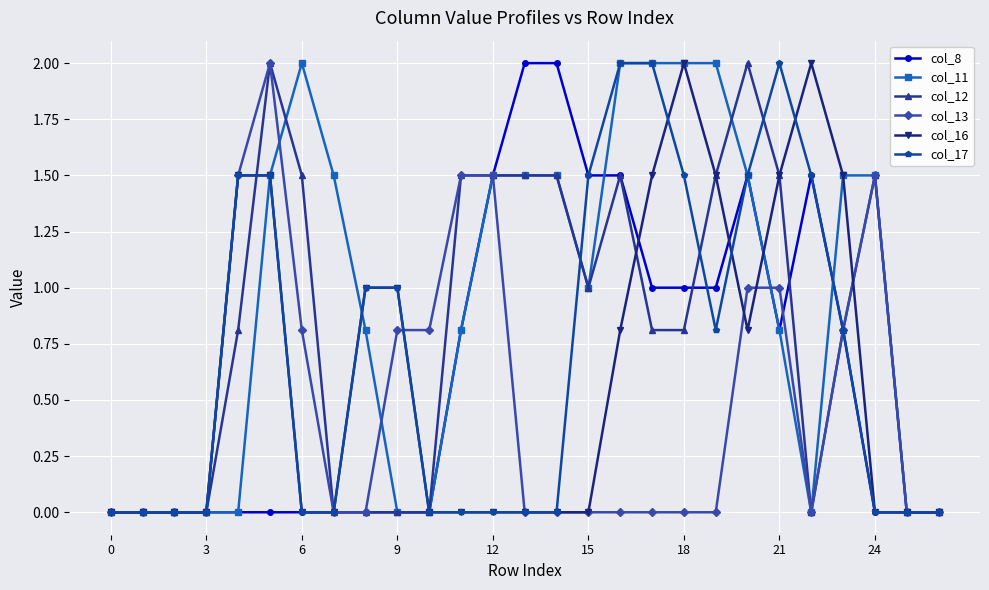

What are all the series names shown in the legend?

col_8, col_11, col_12, col_13, col_16, col_17